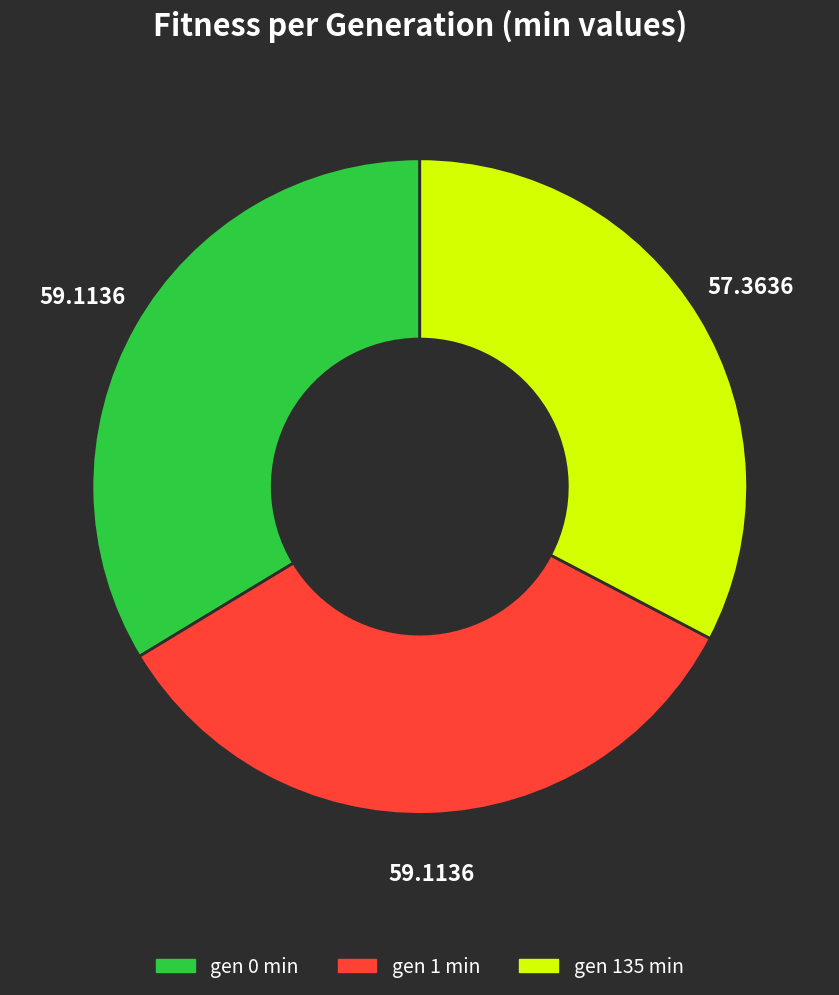

The gen 0 min slice represents 34% of the pie. True or false?

True